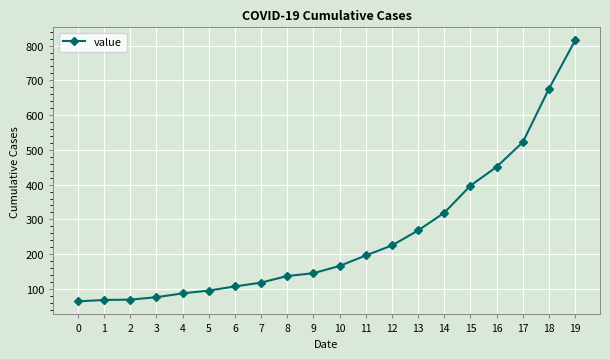

What is the greatest value displayed?

815